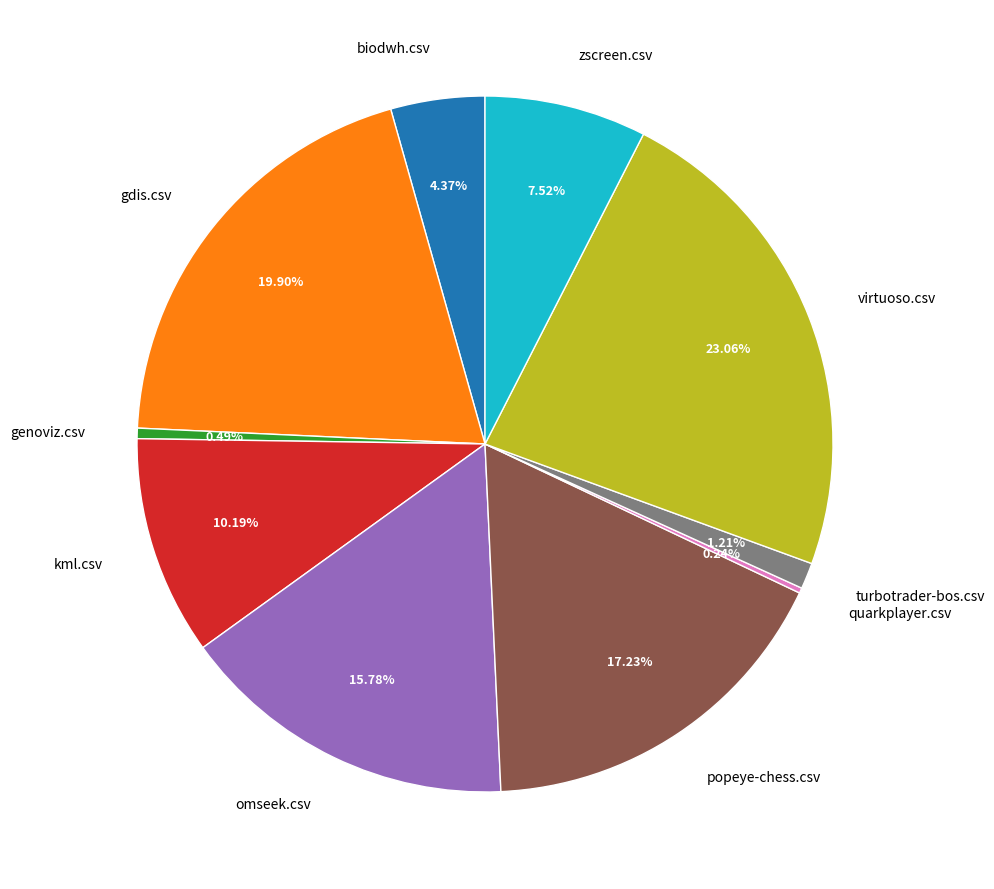

Between omseek.csv and turbotrader-bos.csv, which is larger?

omseek.csv